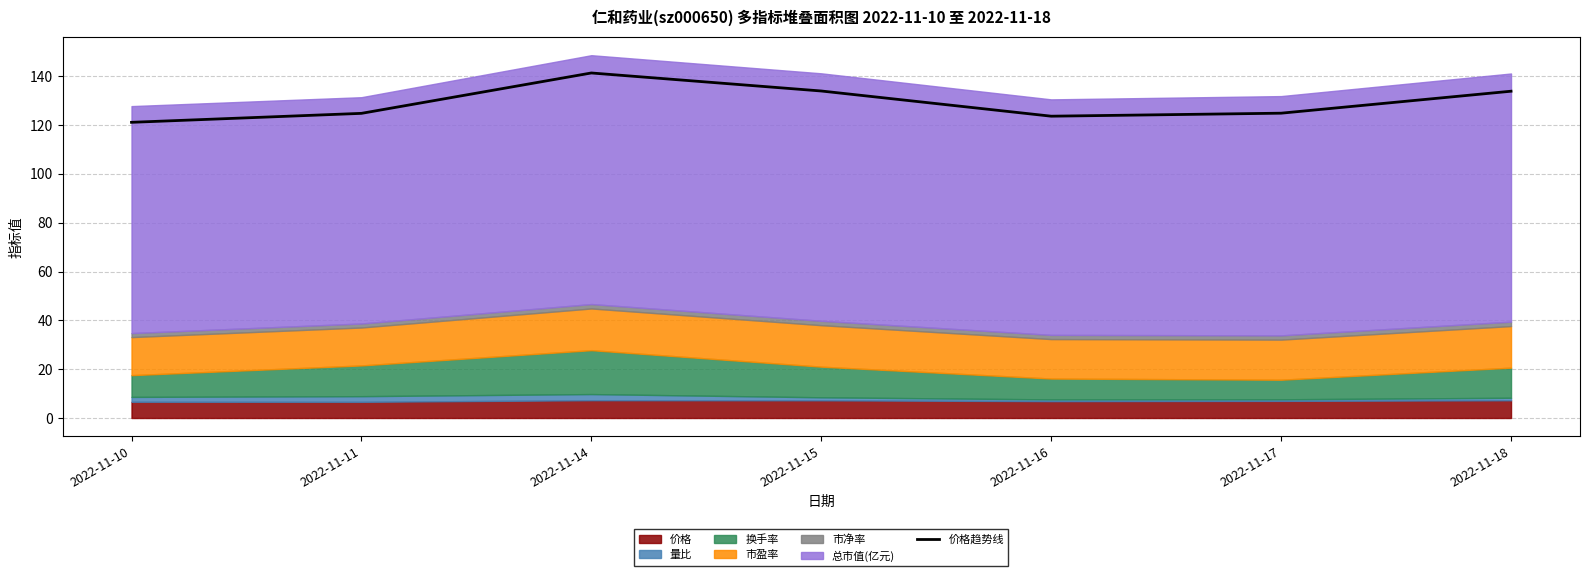

The chart shows a value of 29.6 at 2022-11-10. True or false?

False